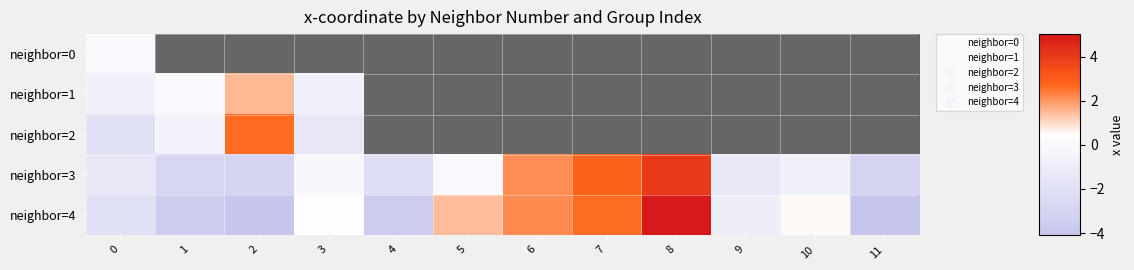

What is the lowest value of the neighbor=3 series?

-3.0